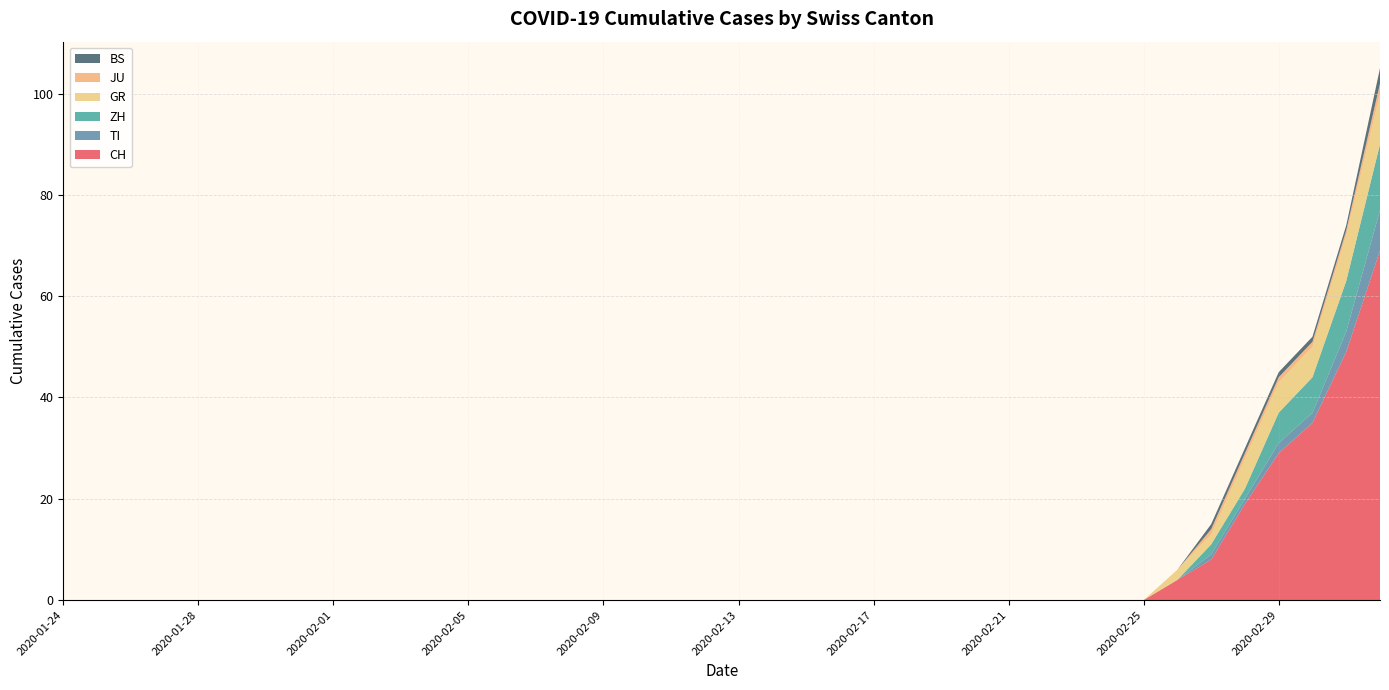

Reading left to right, transcribe all the data shown in this chart.

CH: 0	0	0	0	0	0	0	0	0	0	0	0	0	0	0	0	0	0	0	0	0	0	0	0	0	0	0	0	0	0	0	0	0	4	8	19	29	35	49	69
TI: 0	0	0	0	0	0	0	0	0	0	0	0	0	0	0	0	0	0	0	0	0	0	0	0	0	0	0	0	0	0	0	0	0	0	1	1	2	2	4	8
ZH: 0	0	0	0	0	0	0	0	0	0	0	0	0	0	0	0	0	0	0	0	0	0	0	0	0	0	0	0	0	0	0	0	0	0	2	2	6	7	10	13
GR: 0	0	0	0	0	0	0	0	0	0	0	0	0	0	0	0	0	0	0	0	0	0	0	0	0	0	0	0	0	0	0	0	0	2	2	6	6	6	9	10
JU: 0	0	0	0	0	0	0	0	0	0	0	0	0	0	0	0	0	0	0	0	0	0	0	0	0	0	0	0	0	0	0	0	0	0	1	1	1	1	1	2
BS: 0	0	0	0	0	0	0	0	0	0	0	0	0	0	0	0	0	0	0	0	0	0	0	0	0	0	0	0	0	0	0	0	0	0	1	1	1	1	1	3